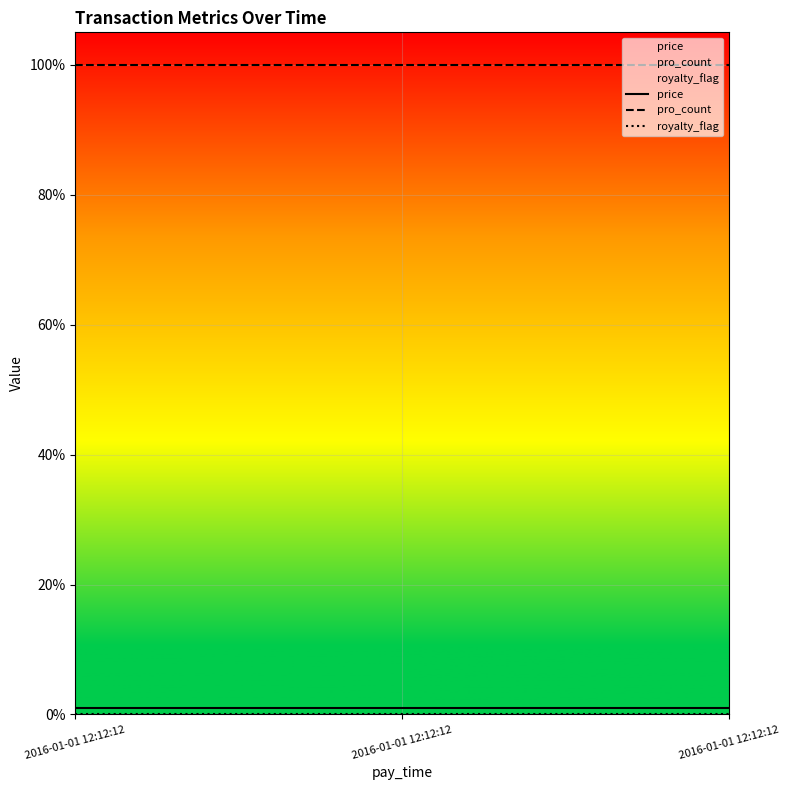

At which category is the sum across all series the highest?

2016-01-01 12:12:12